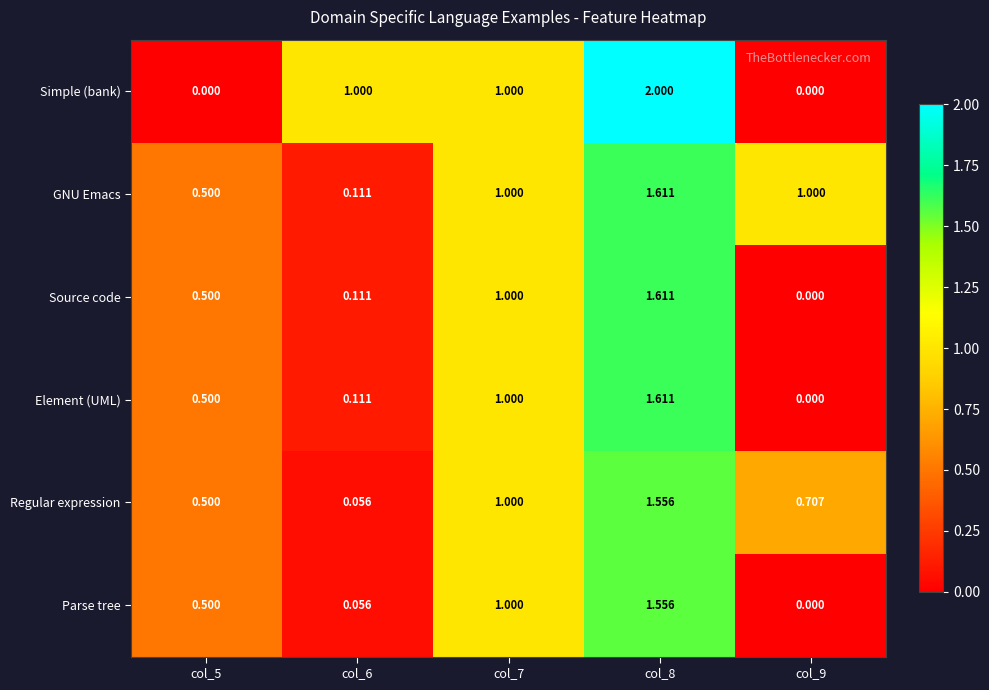

Which series has the largest total across all categories?

GNU Emacs